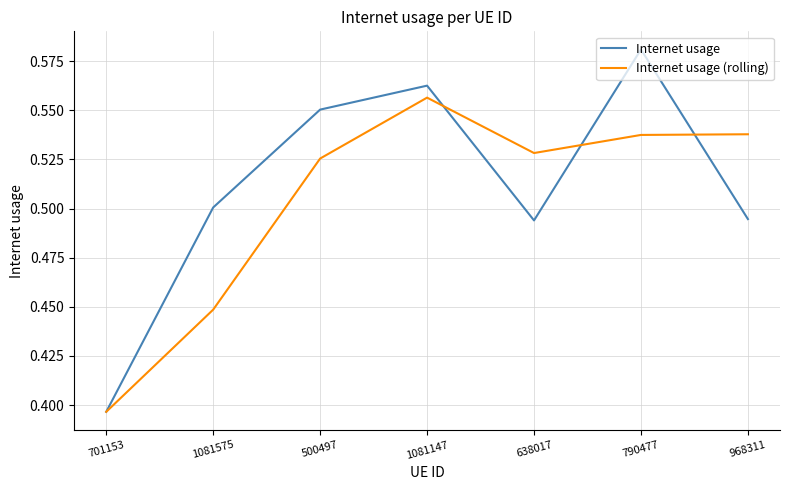

At which label does Internet usage reach its peak?

790477